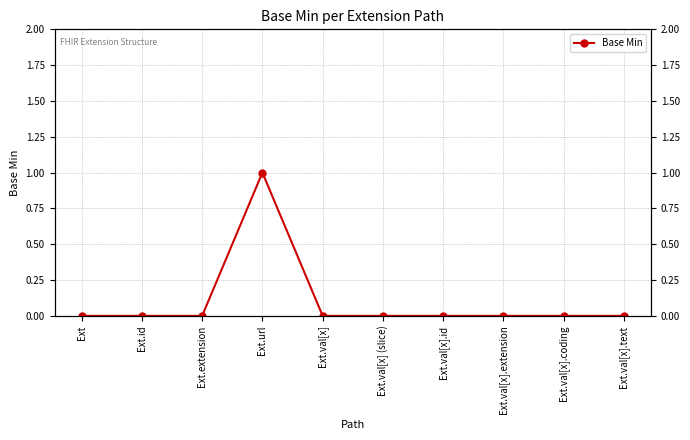

Between Ext and Ext.id, which is larger?

Ext